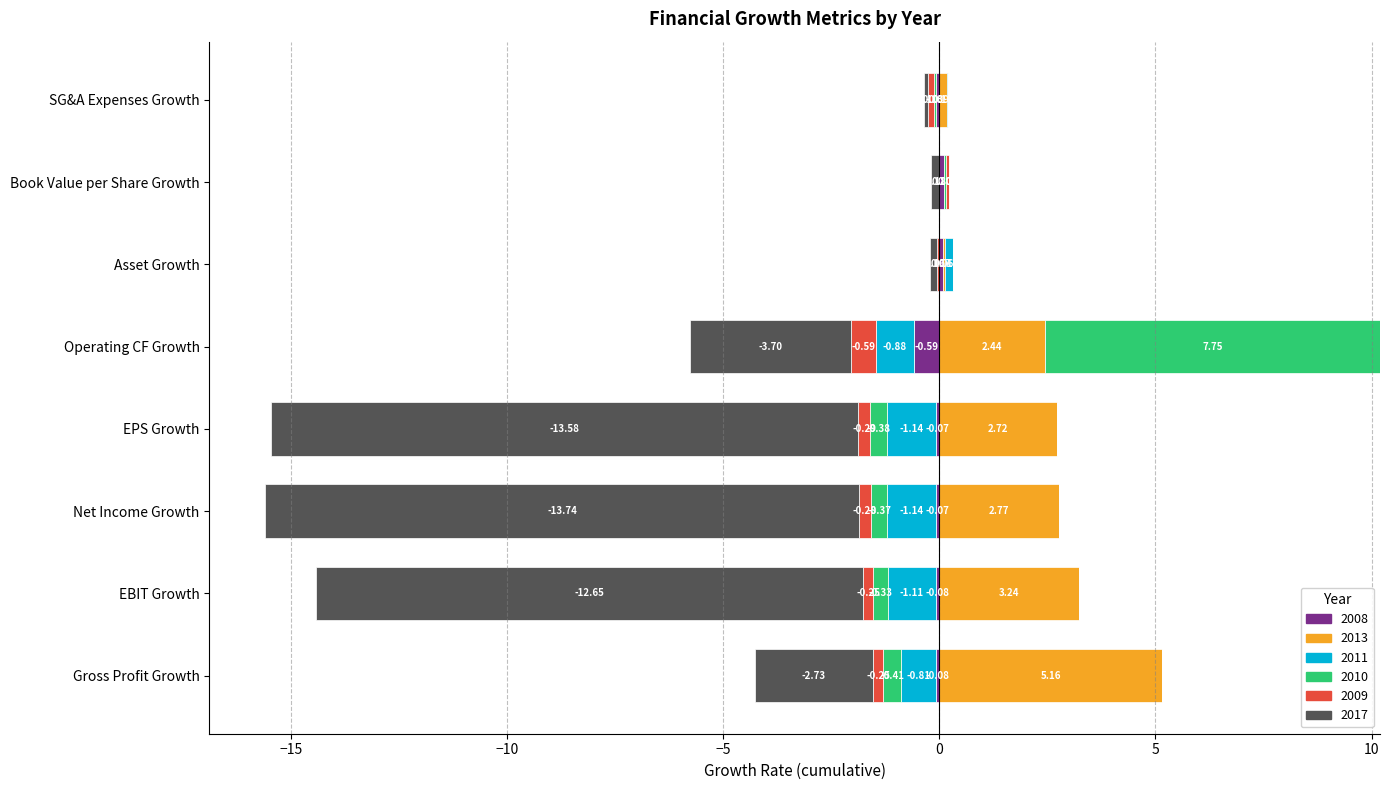

True or false: 2017 has a value of -1.7 at Operating CF Growth.

False